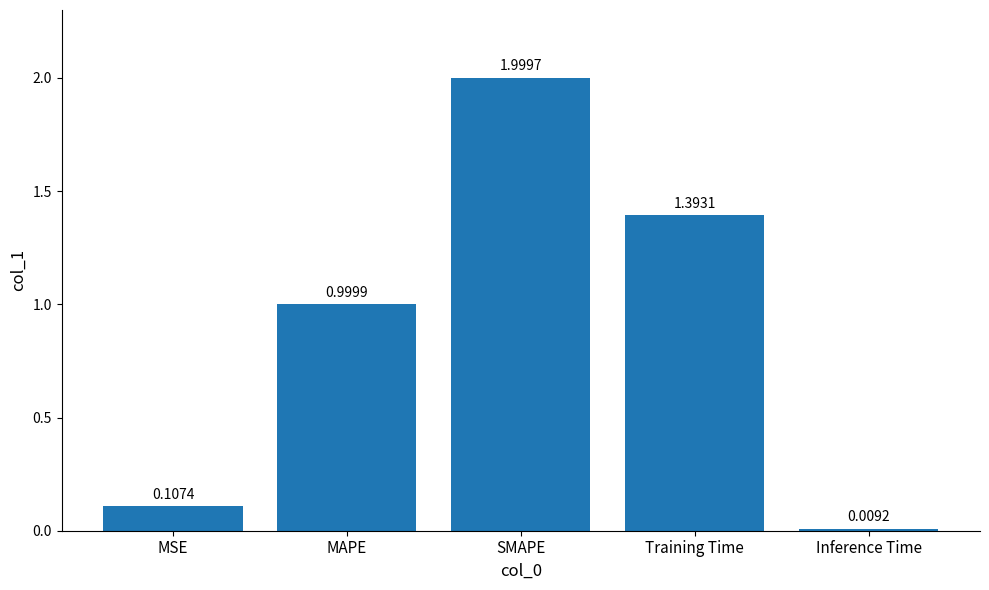

Rank the categories by value from highest to lowest.

SMAPE, Training Time, MAPE, MSE, Inference Time